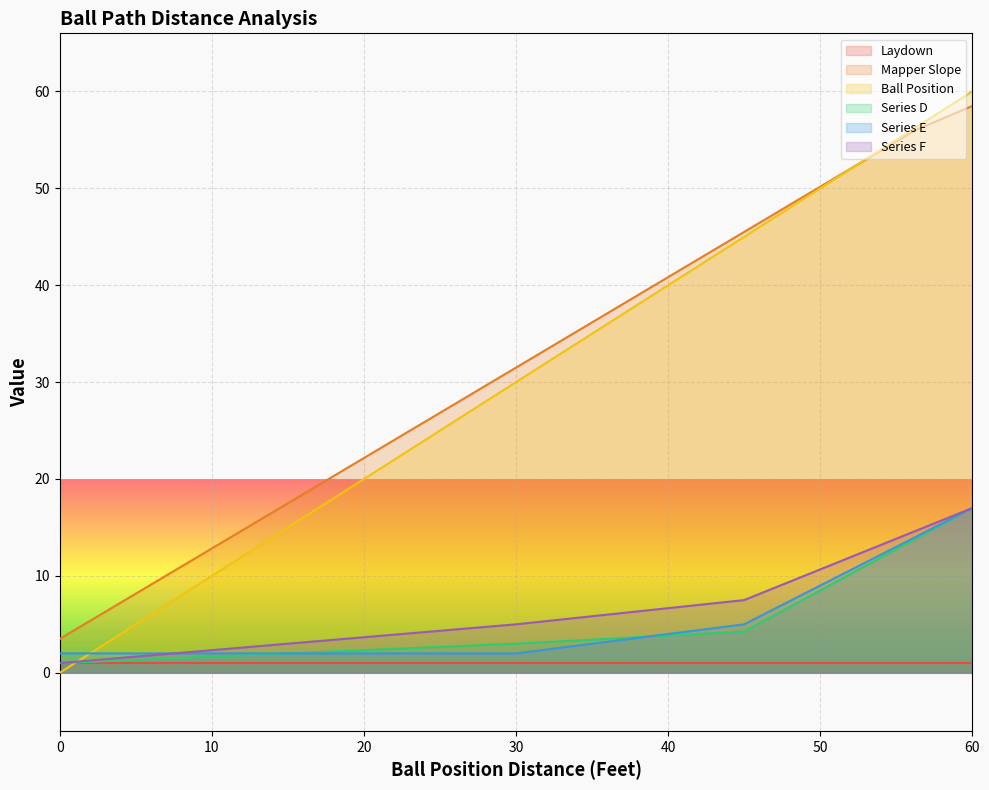

Between 30 and 7.5, which is larger?

30